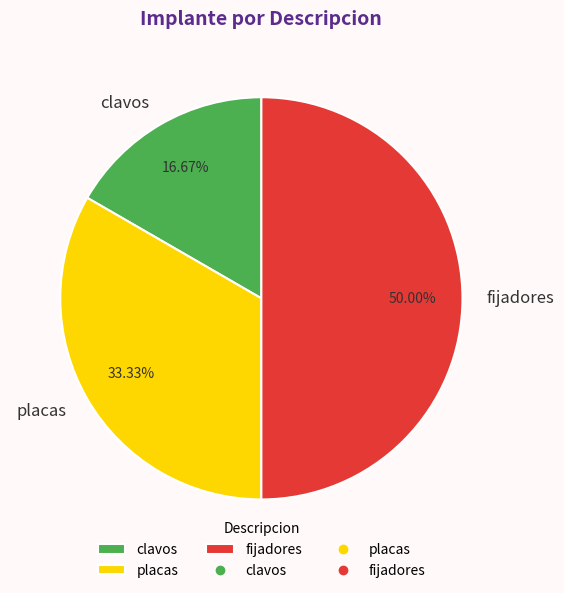

True or false: clavos accounts for 17% of the total.

True